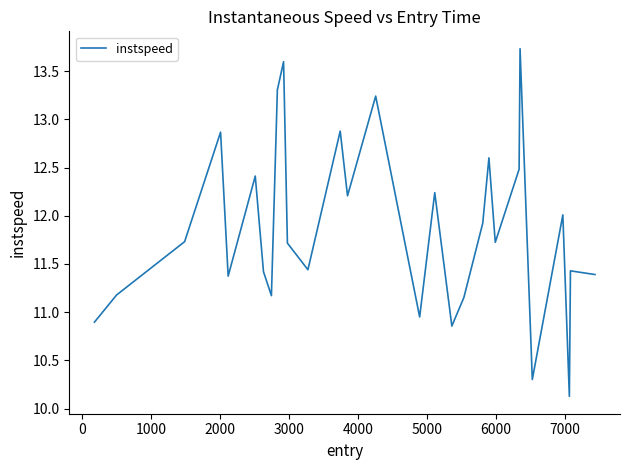

What is the maximum value shown in the chart?

13.7